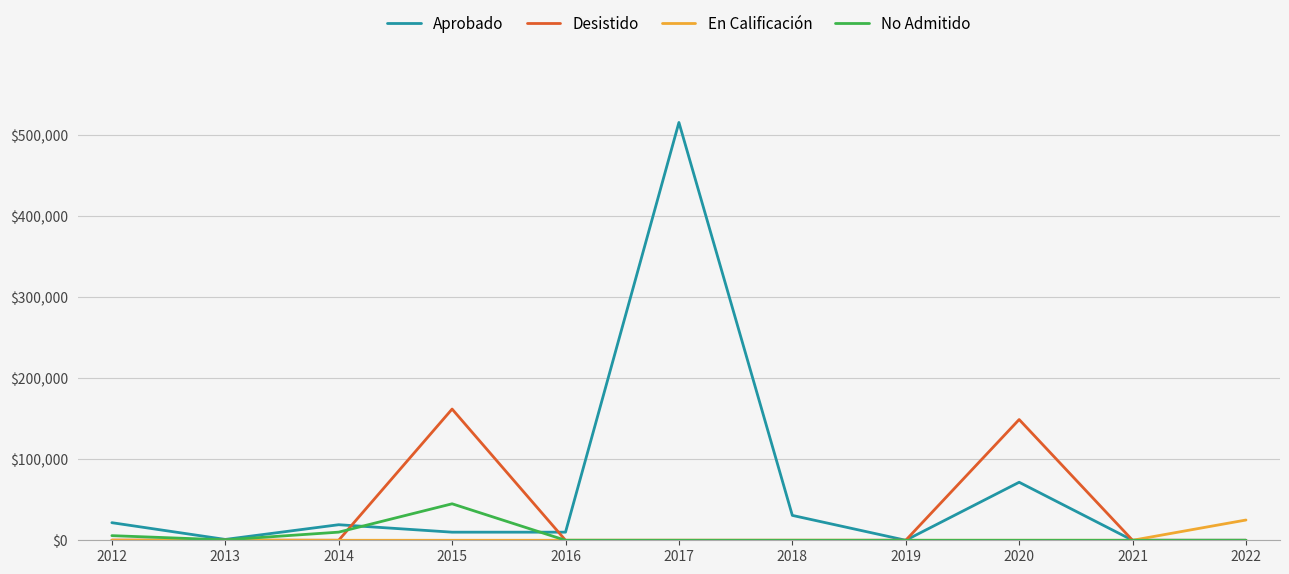

What are all the series names shown in the legend?

Aprobado, Desistido, En Calificación, No Admitido